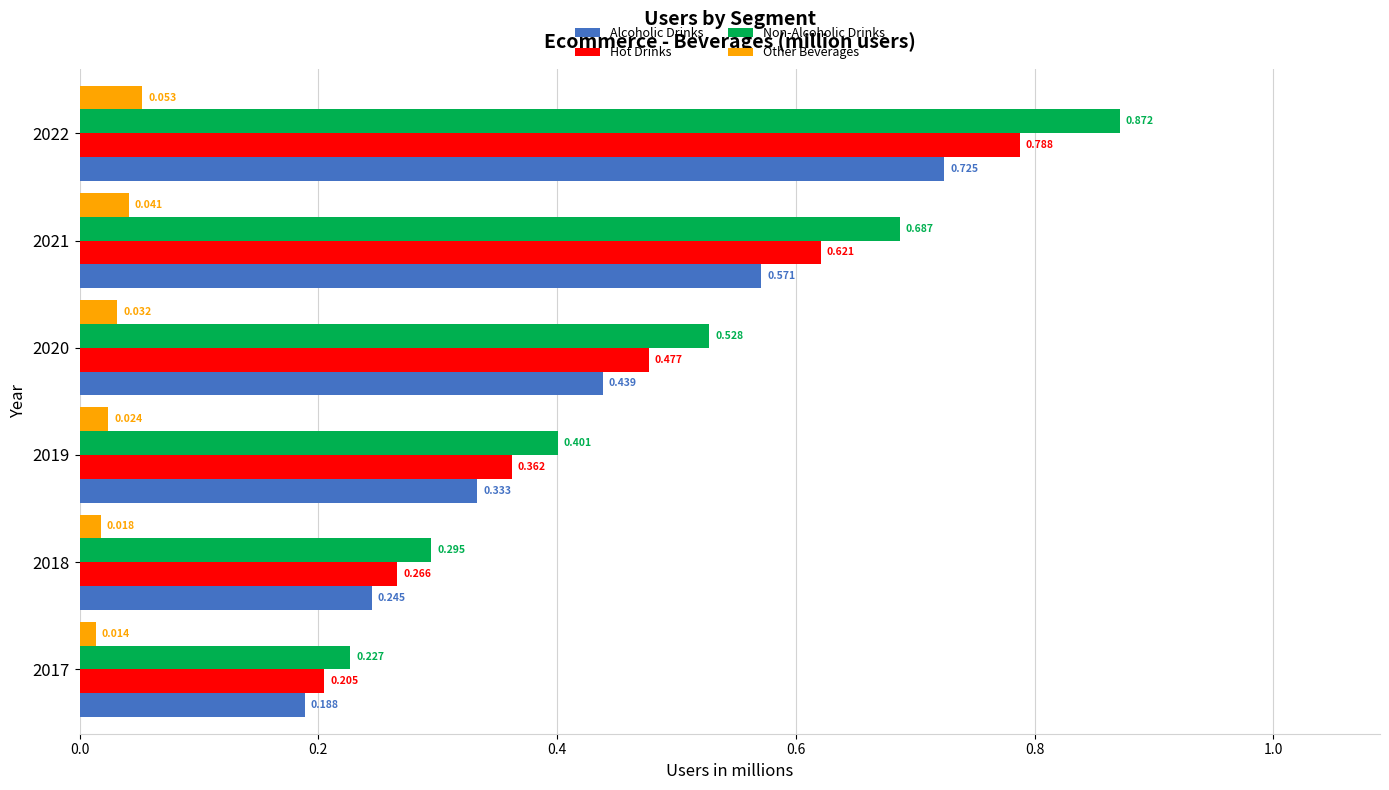

Is the value of Non-Alcoholic Drinks at 2018 greater than the value of Hot Drinks at 2021?

No